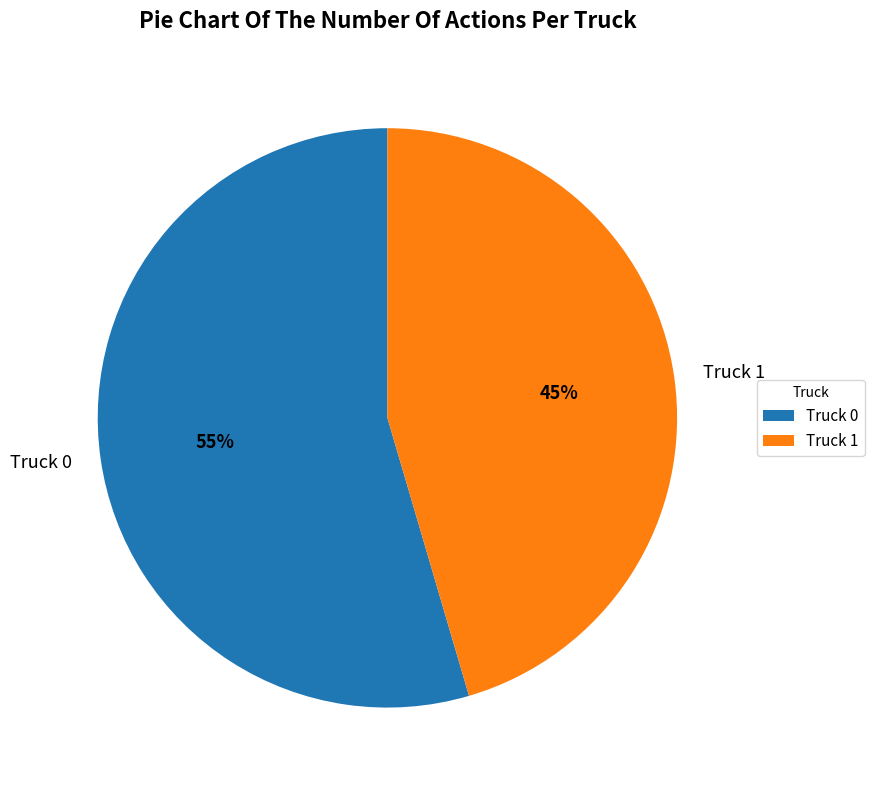

To the nearest percent, what percentage of the pie is Truck 0?

55%